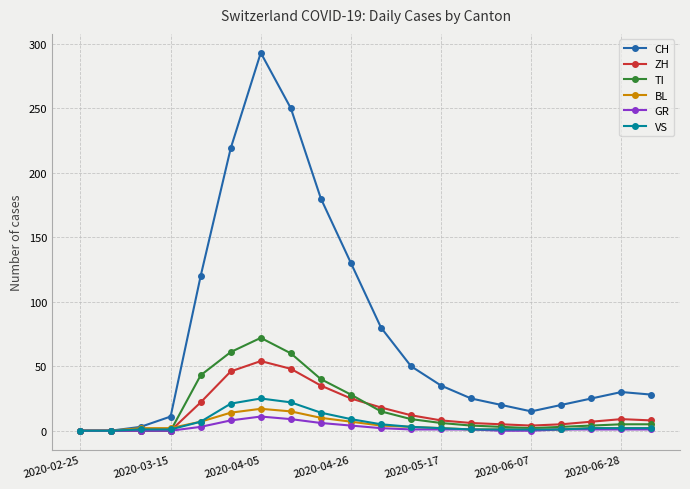

Is this an area chart (filled region under the line)?

No